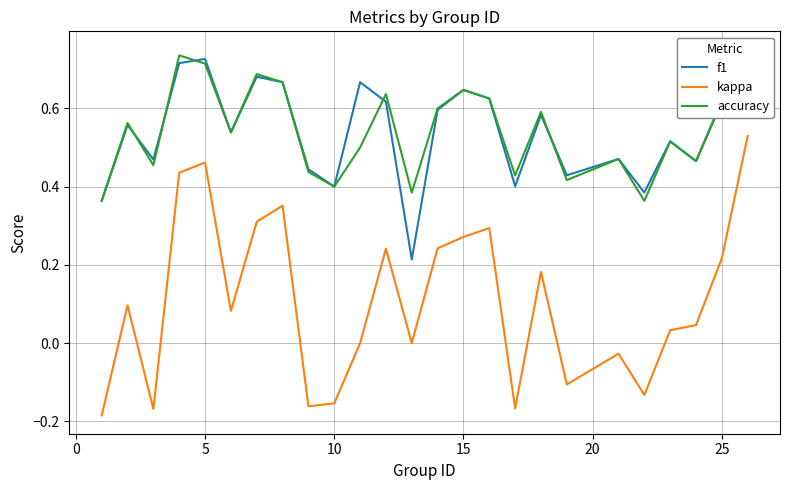

True or false: kappa and f1 cross at least once.

False